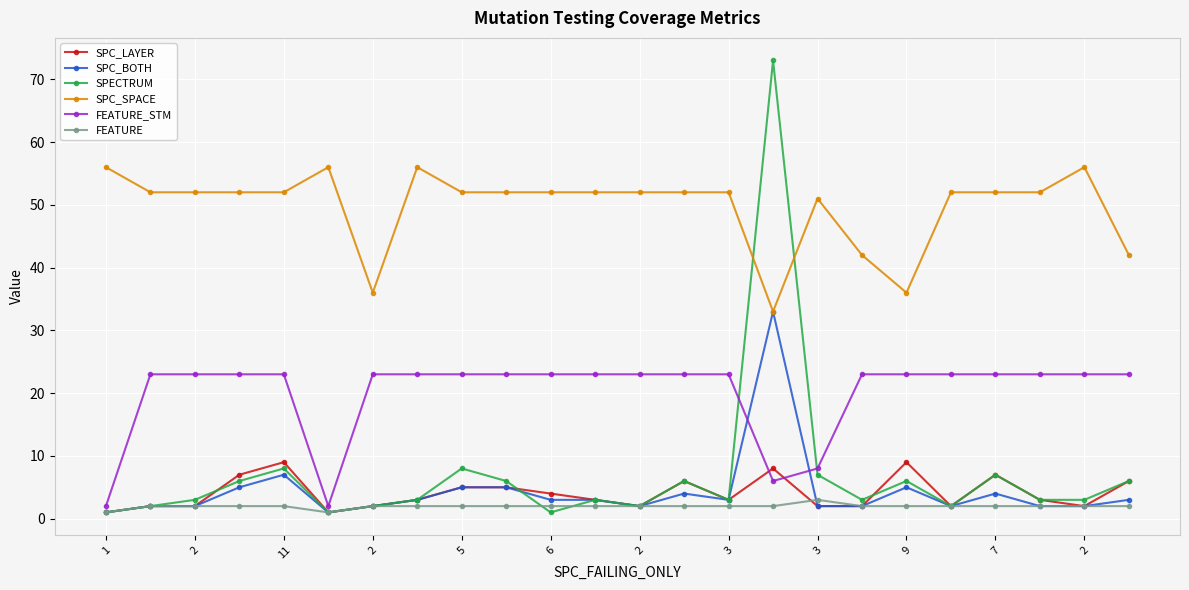

Which series has the largest total across all categories?

SPC_SPACE